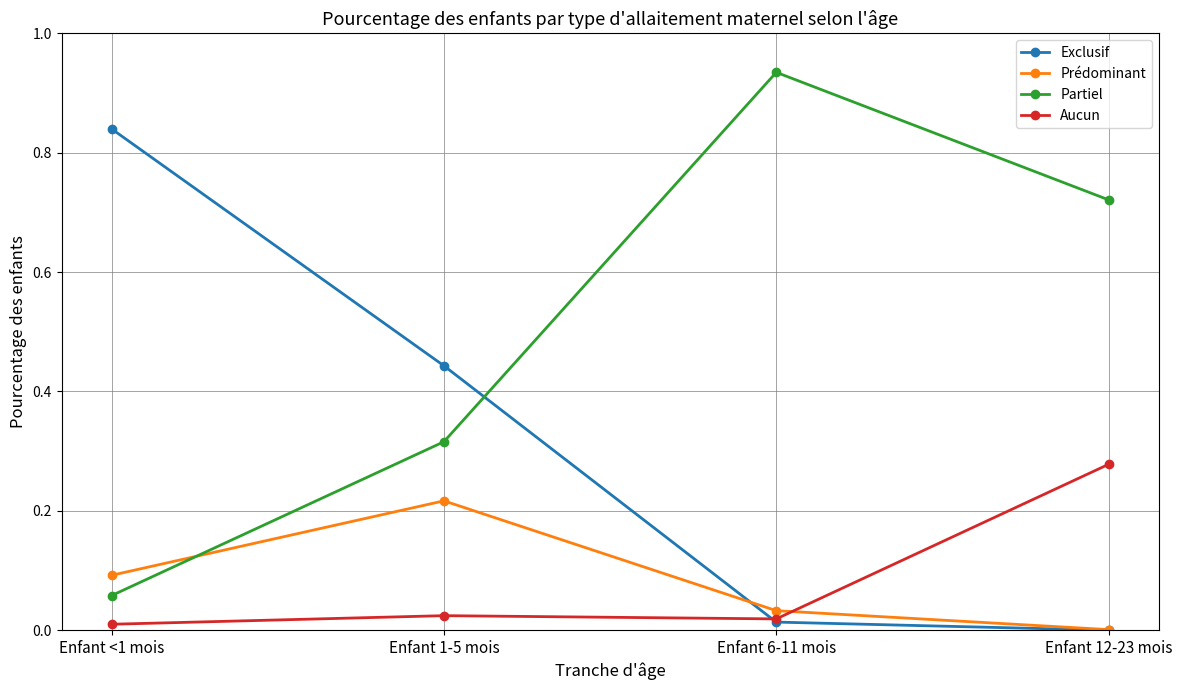

What is the label of the 3rd point from the left?

Enfant 6-11 mois